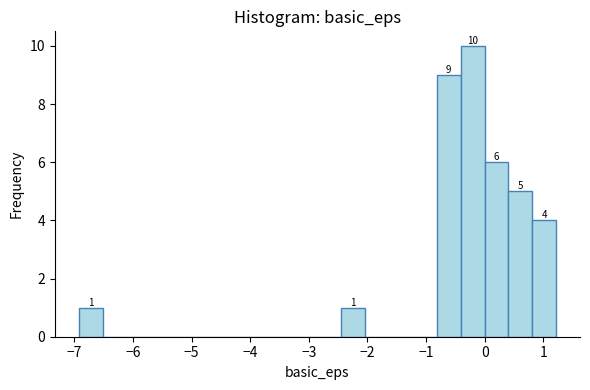

Which range on the x-axis has the tallest bar?

-0.4 to 0.0